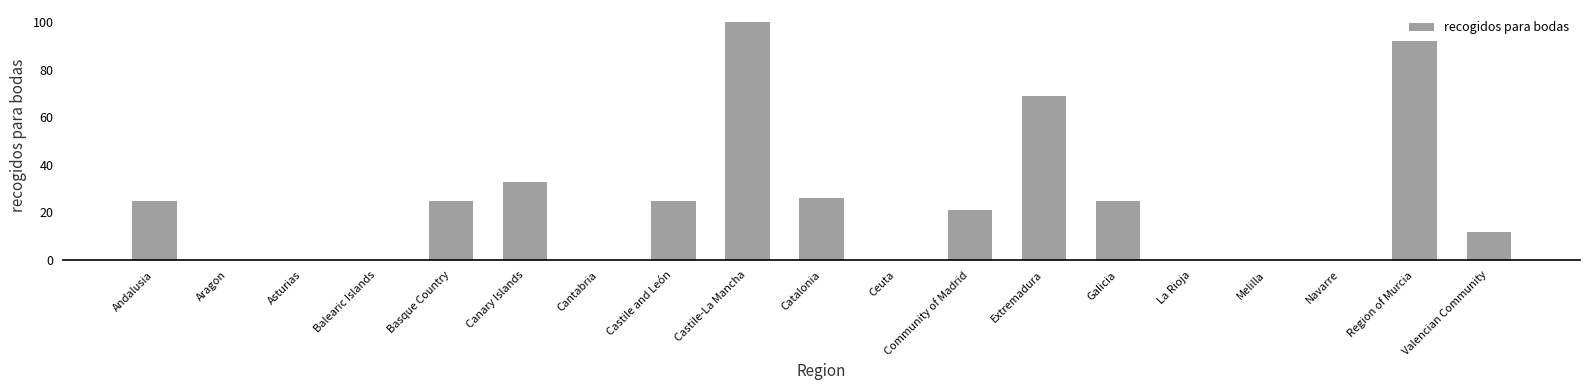

The chart shows a value of 69 at Extremadura. True or false?

True